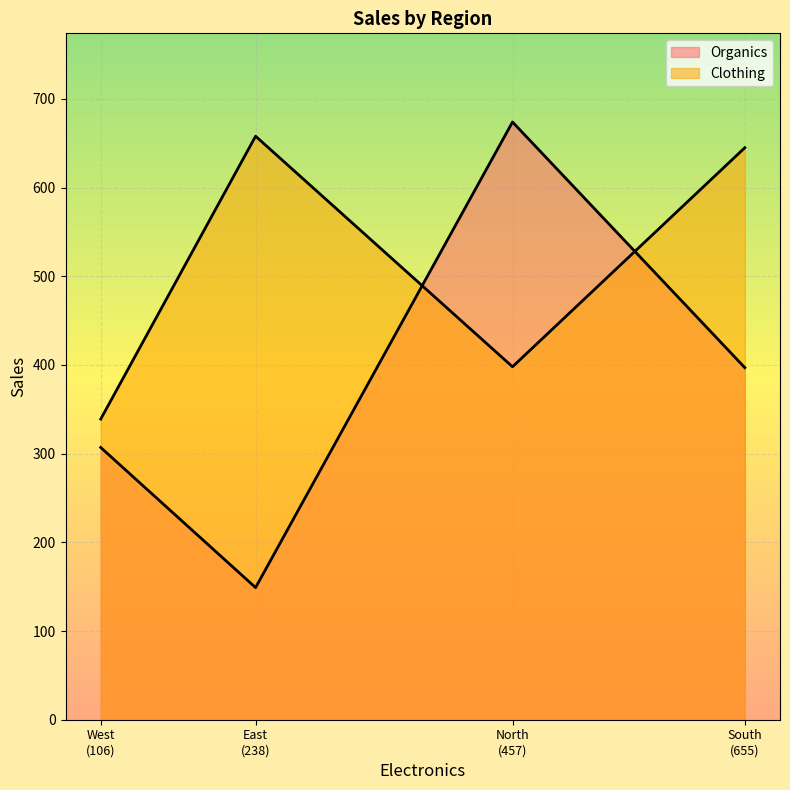

True or false: Clothing and Organics cross at least once.

True